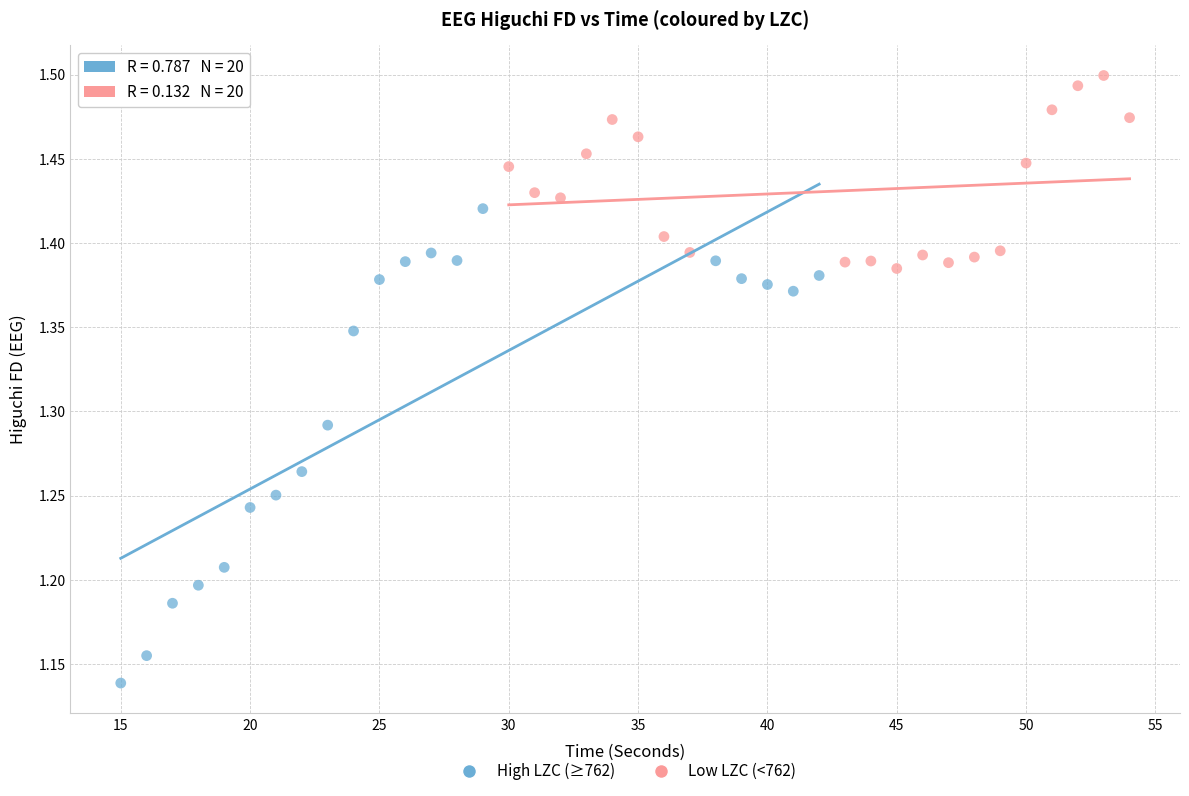

Which series contains the lowest Y value?

High LZC (≥762)